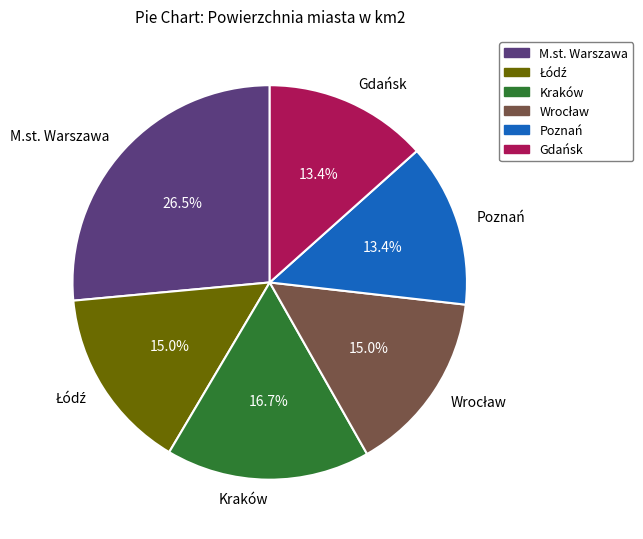

How many segments does this pie chart have?

6